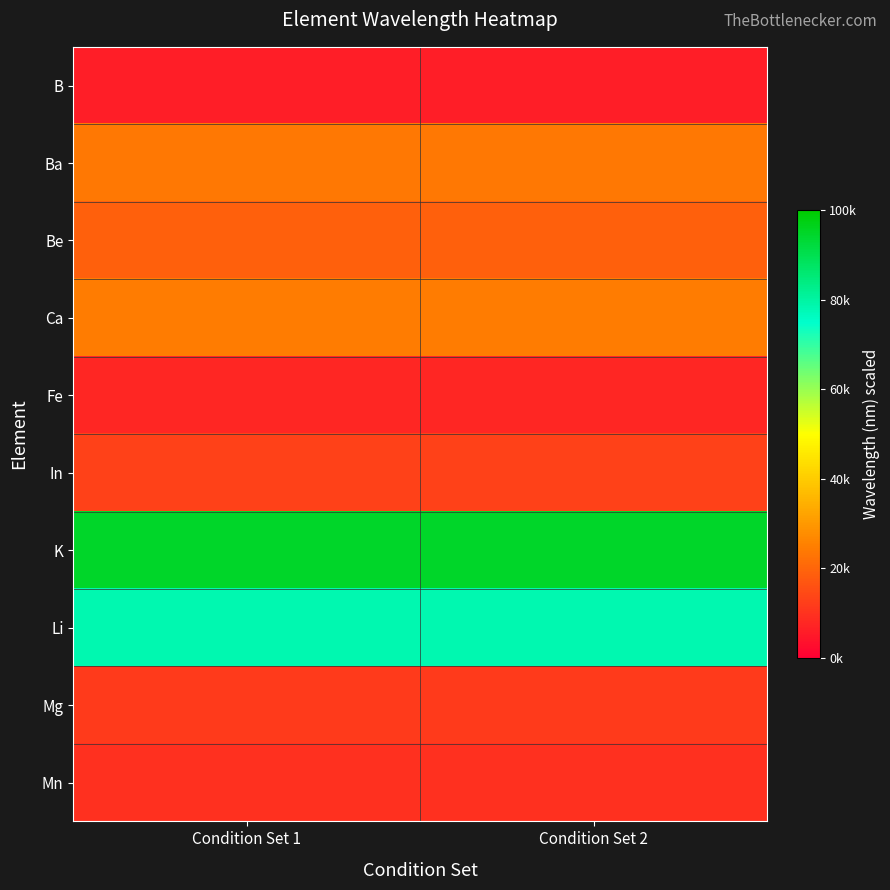

Which series changed the most between Condition Set 1 and Condition Set 2?

B